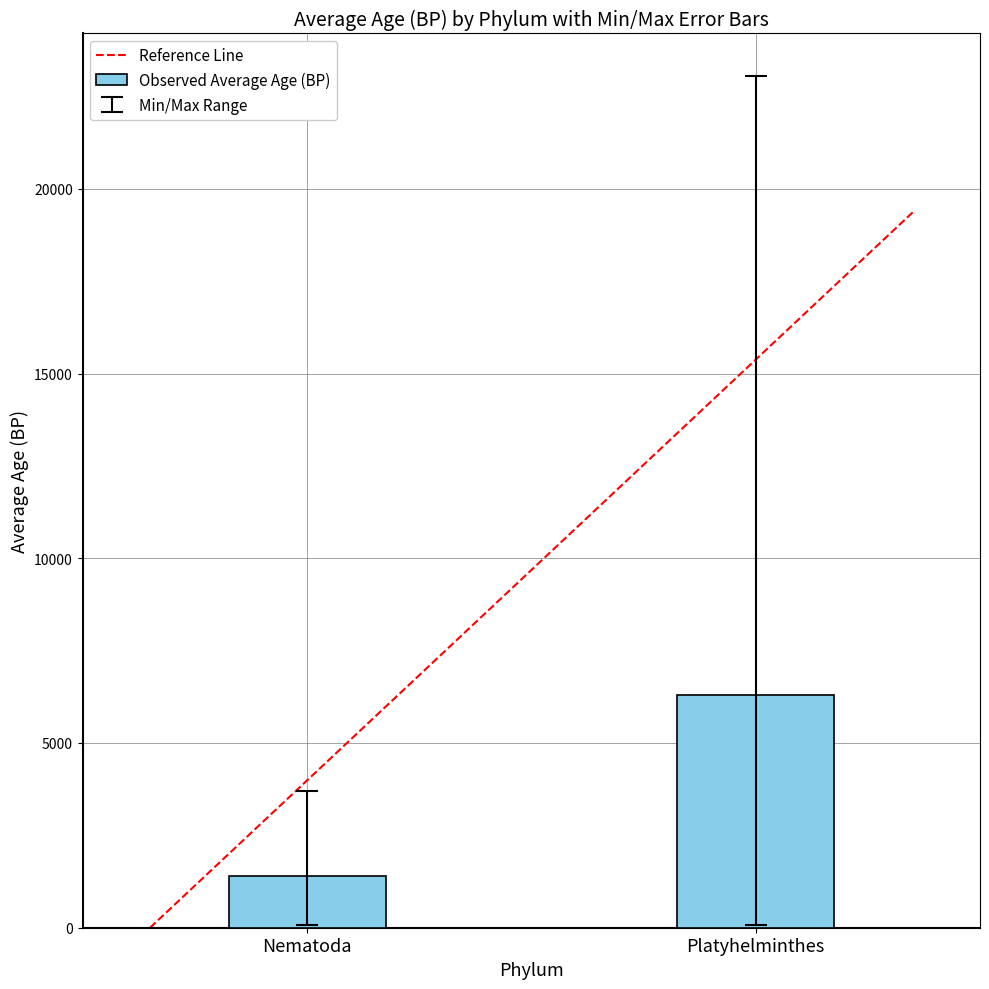

Which category has the lowest value across all series?

Nematoda